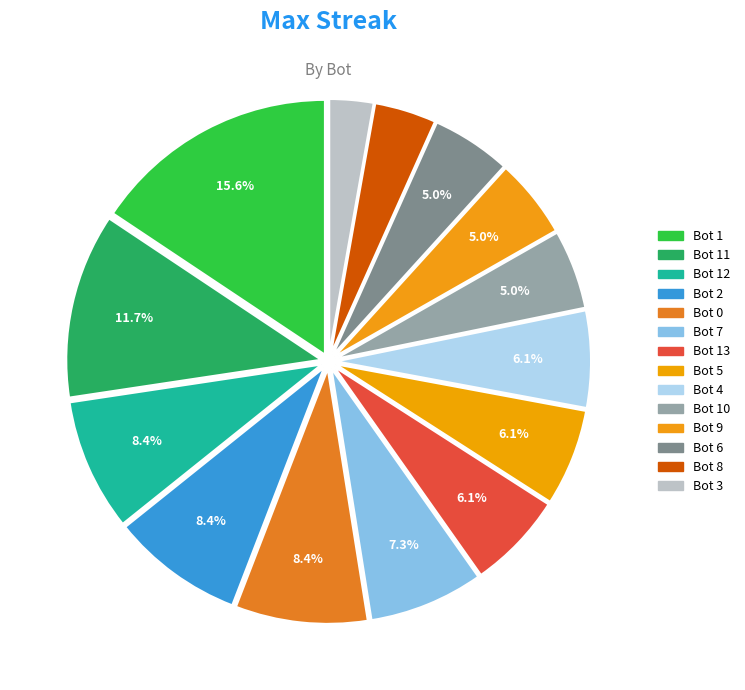

Count the number of slices in the pie.

14